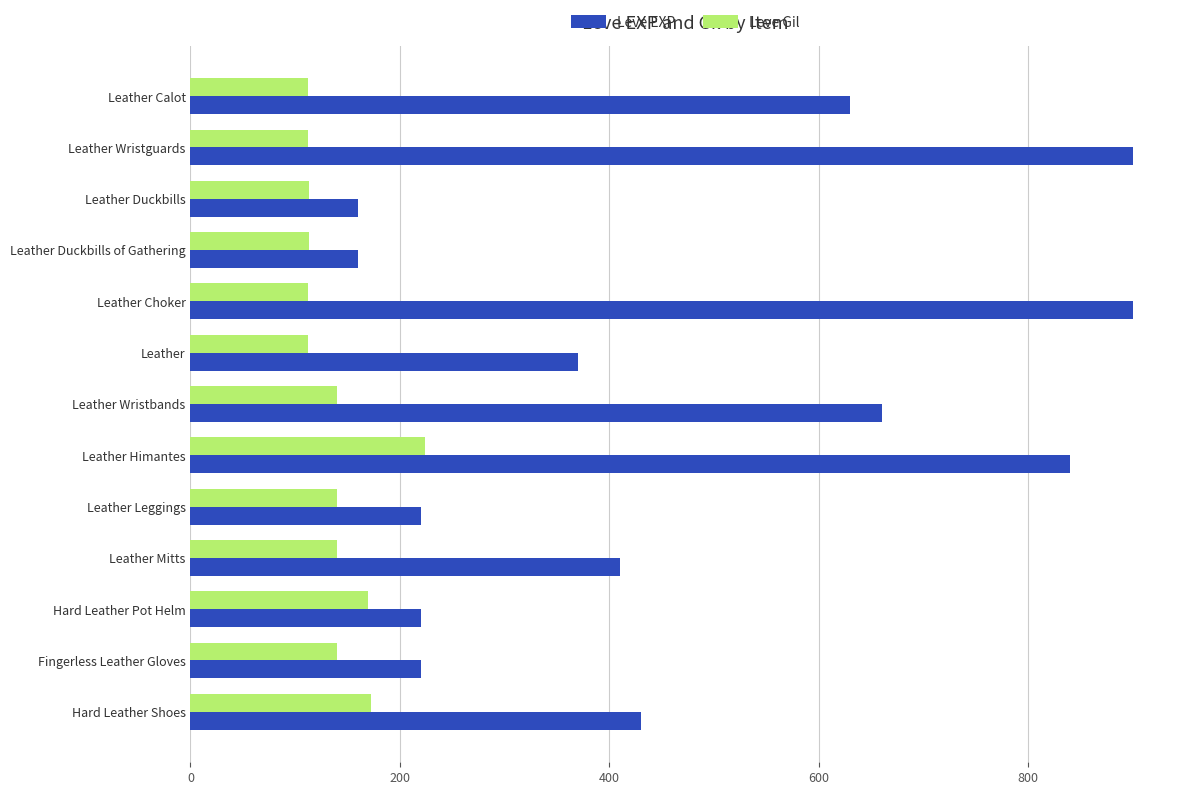

What is the maximum value for Leve Gil?

224